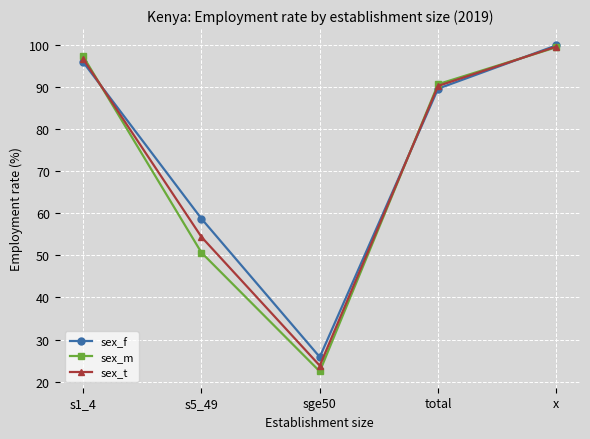

Reading right to left, what are all the values shown in this chart?

sex_f: x=99.8	total=89.5	sge50=25.9	s5_49=58.7	s1_4=95.8
sex_m: x=99.4	total=90.6	sge50=22.4	s5_49=50.6	s1_4=97.2
sex_t: x=99.5	total=90.2	sge50=23.8	s5_49=54.3	s1_4=96.6